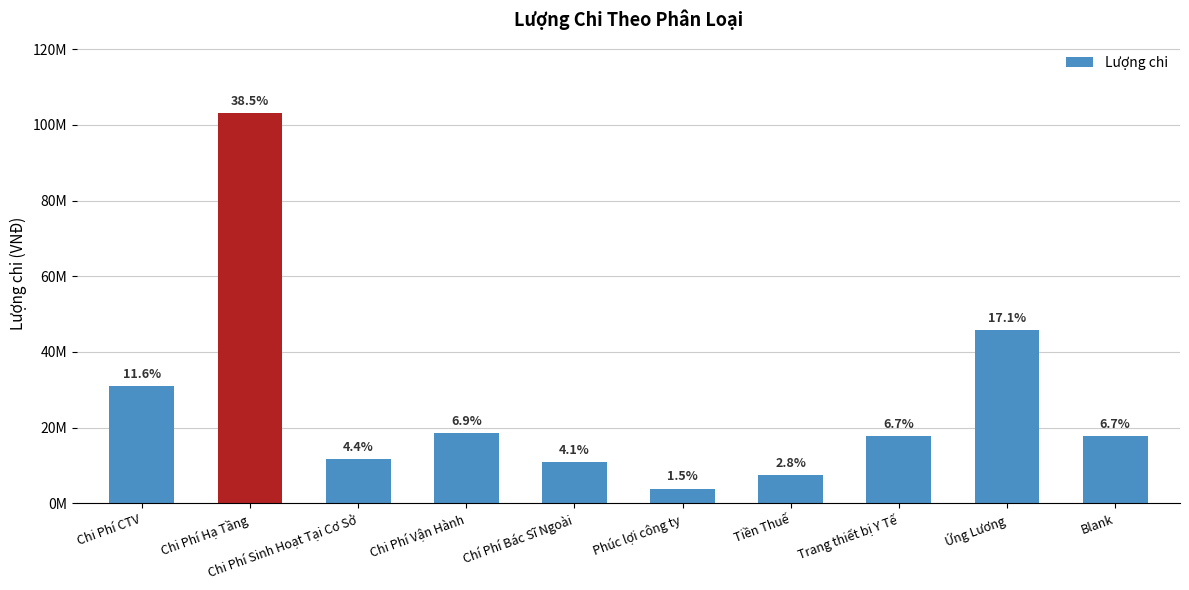

True or false: the data shows 4424575 at Blank.

False